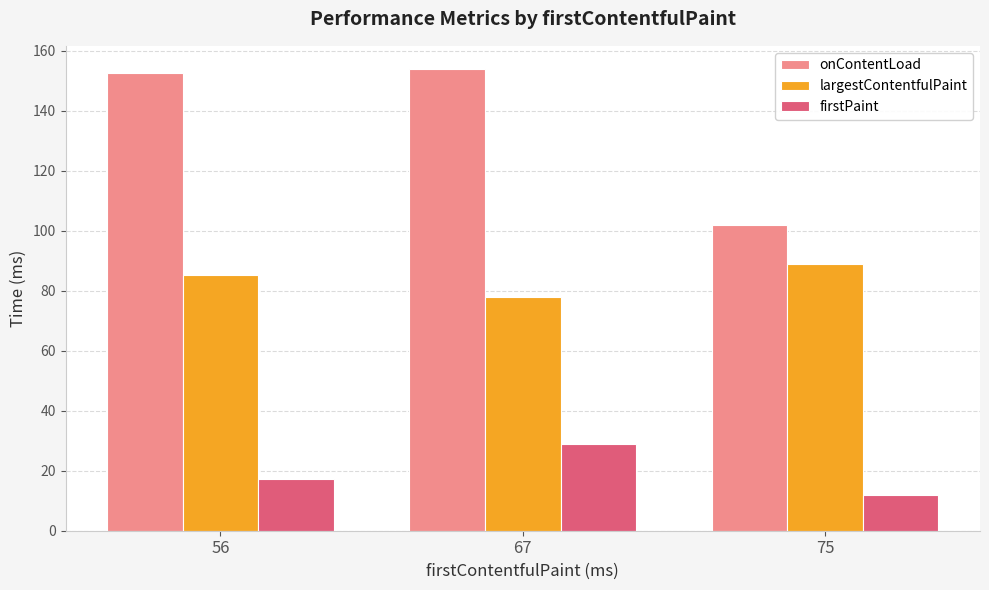

List the series in order of their overall mean, highest first.

onContentLoad, largestContentfulPaint, firstPaint